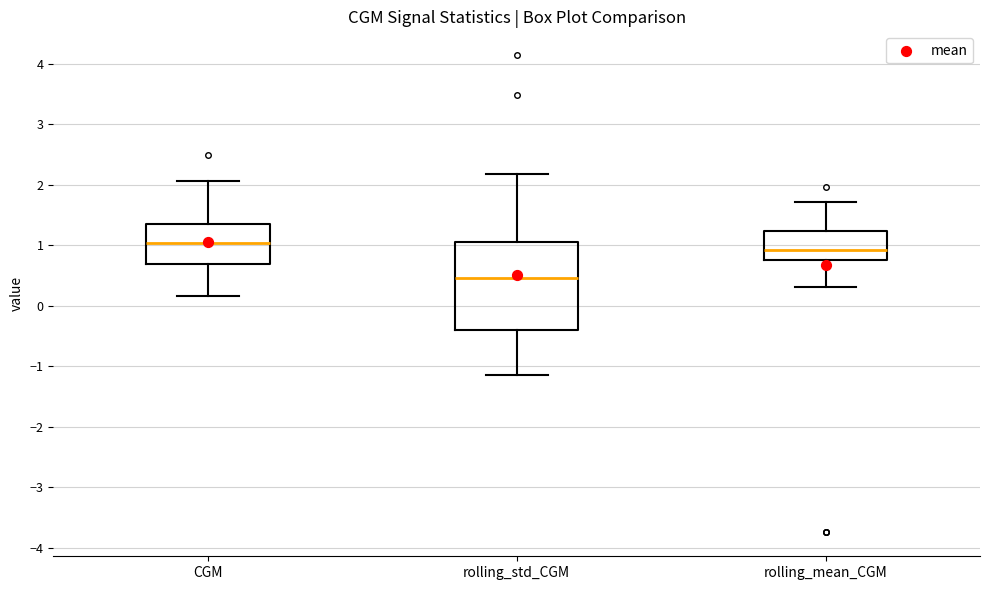

Reading left to right, transcribe this box plot: for each box, give where its median line is, the range the box spans, and where its two whiskers end, as read against the y-axis. The values are not printed on the chart, so give them approximately, as read against the axis.

CGM: median 1.0, box 0.7 to 1.4, whiskers 0.2 to 2.1
rolling_std_CGM: median 0.5, box -0.4 to 1.0, whiskers -1.2 to 2.2
rolling_mean_CGM: median 0.9, box 0.7 to 1.2, whiskers 0.3 to 1.7